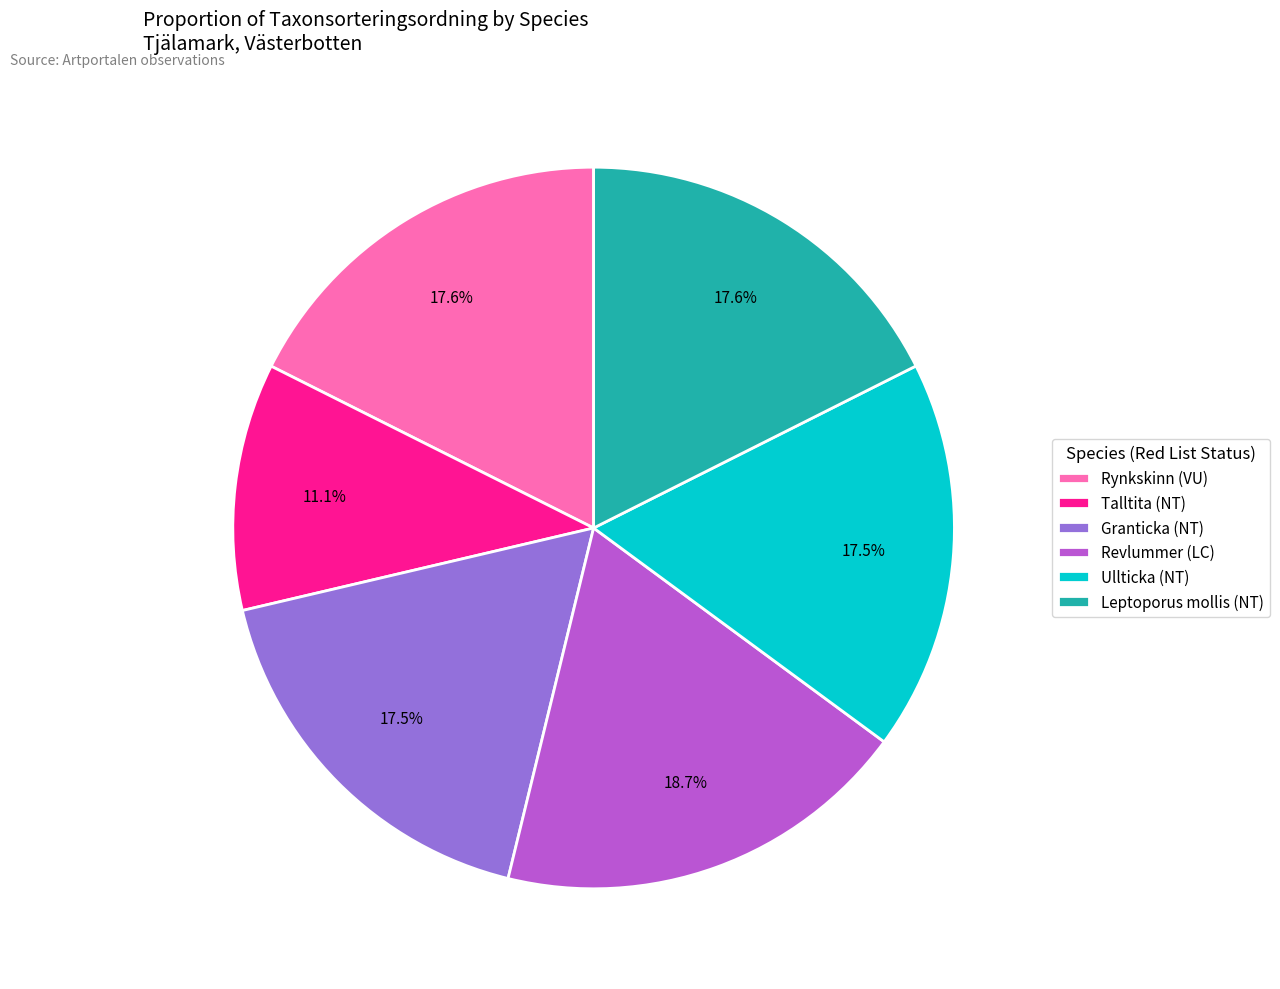

Which has a higher value, Talltita (NT) or Revlummer (LC)?

Revlummer (LC)